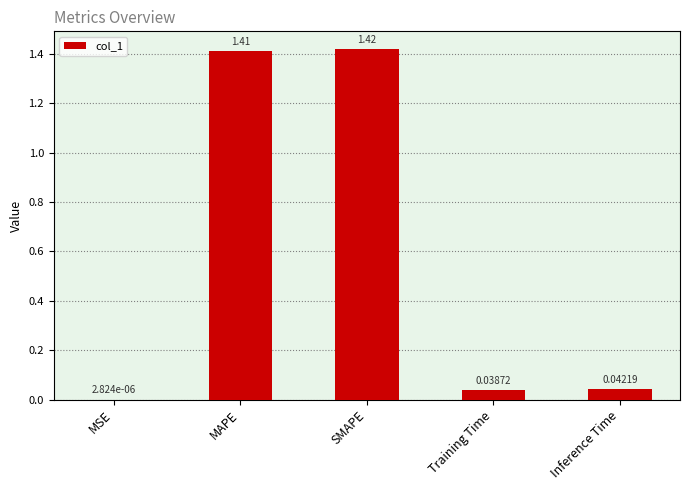

What is the change in value from SMAPE to Training Time?

-1.4